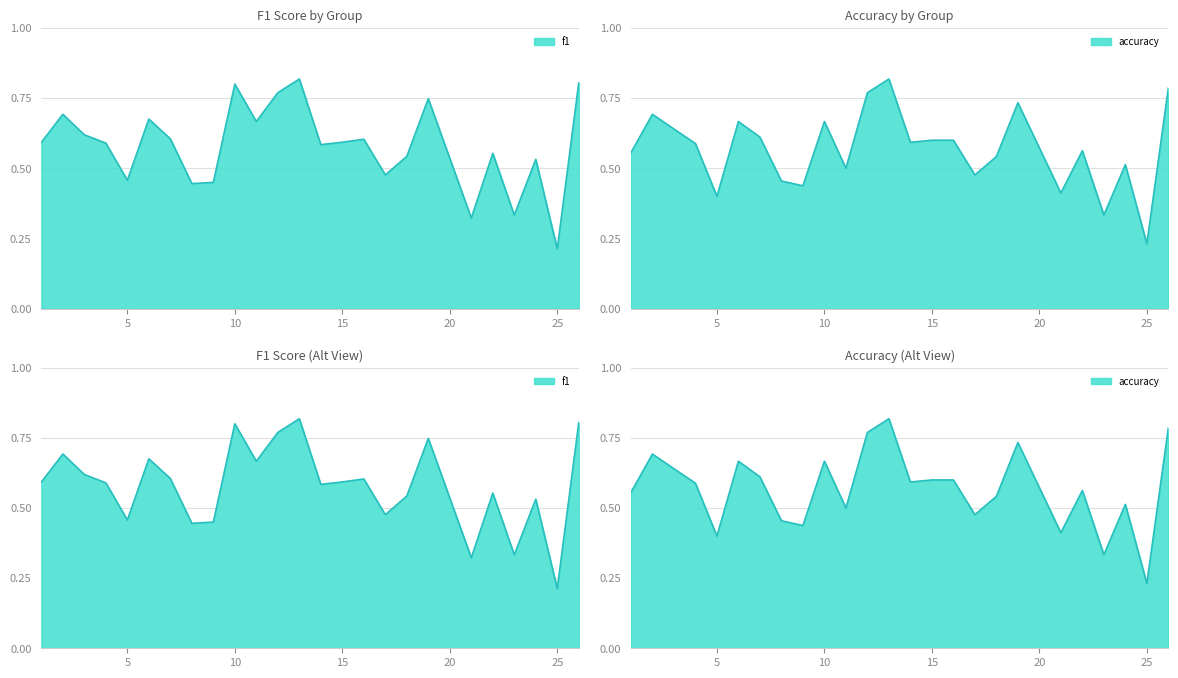

At which label is f1 closest to 0?

25